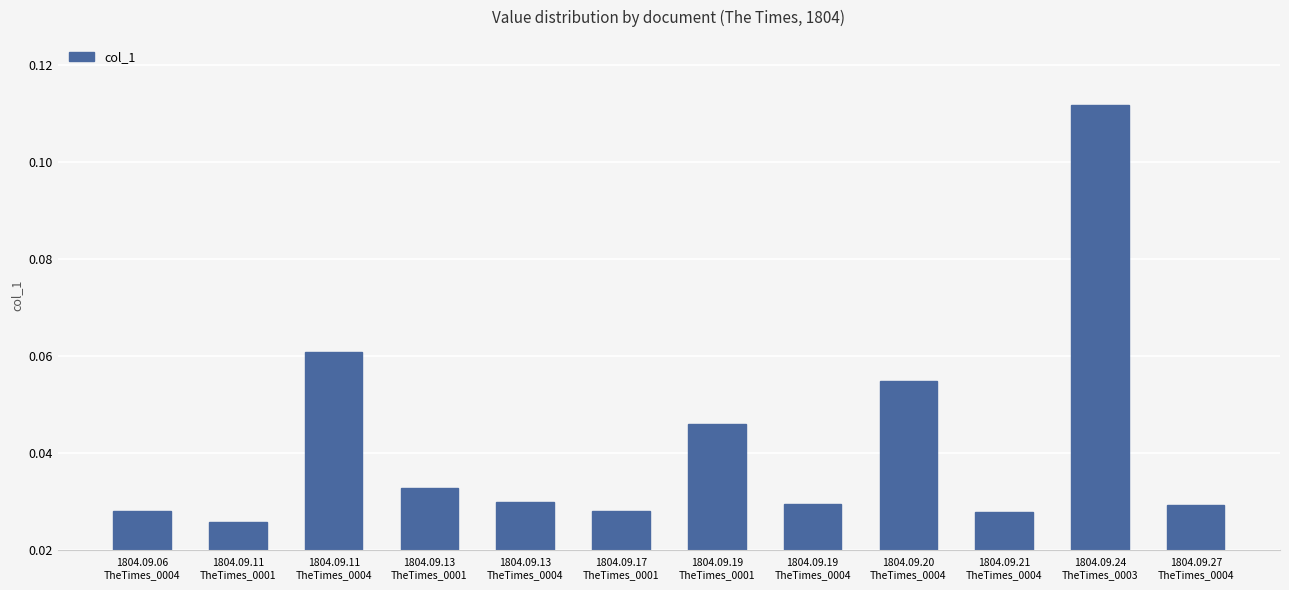

What position from the left is 1804.09.13
TheTimes_0004?

5